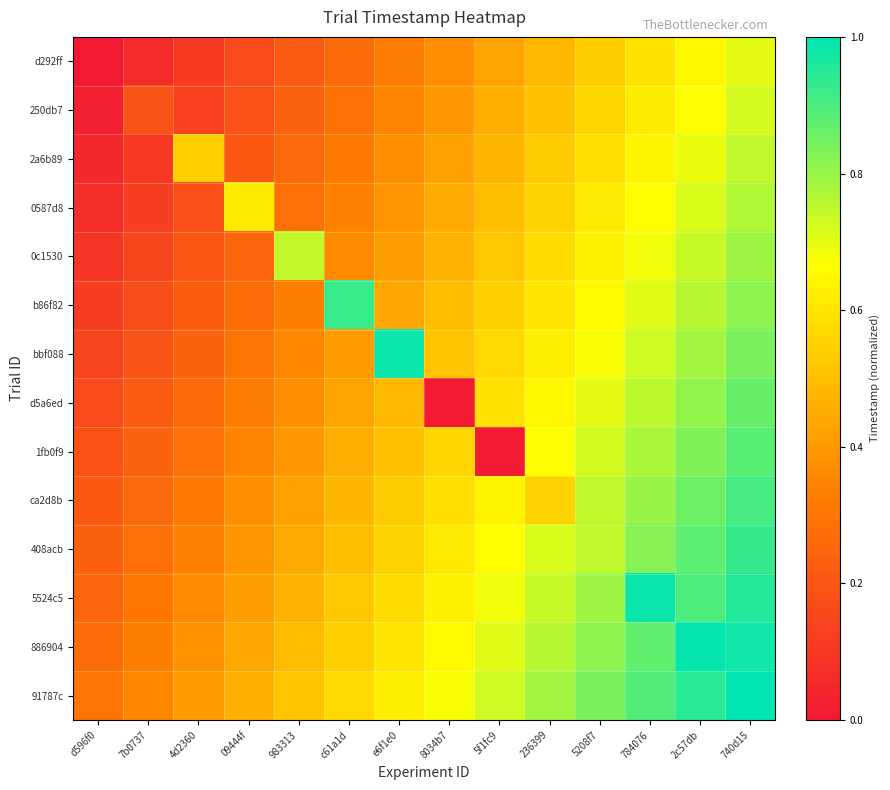

Between d596f0 and 8034b7, which is larger?

8034b7